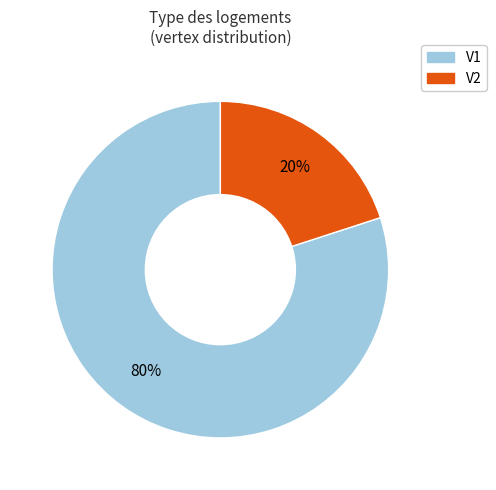

Between V2 and V1, which is larger?

V1